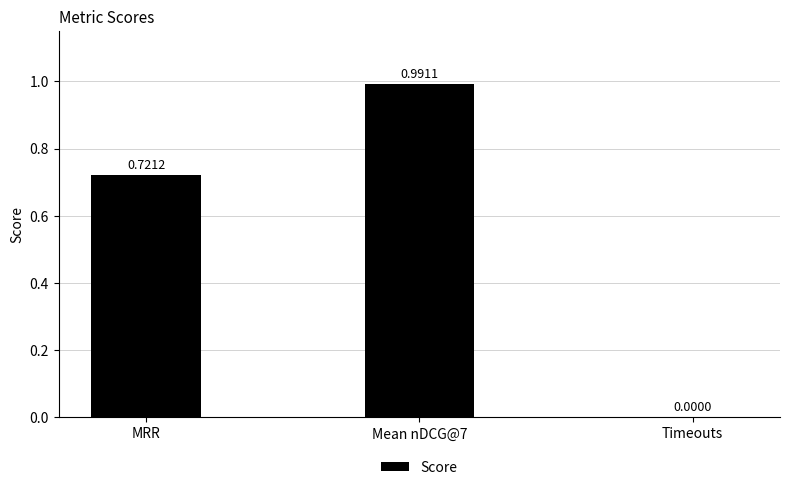

How many categories are shown in the chart?

3